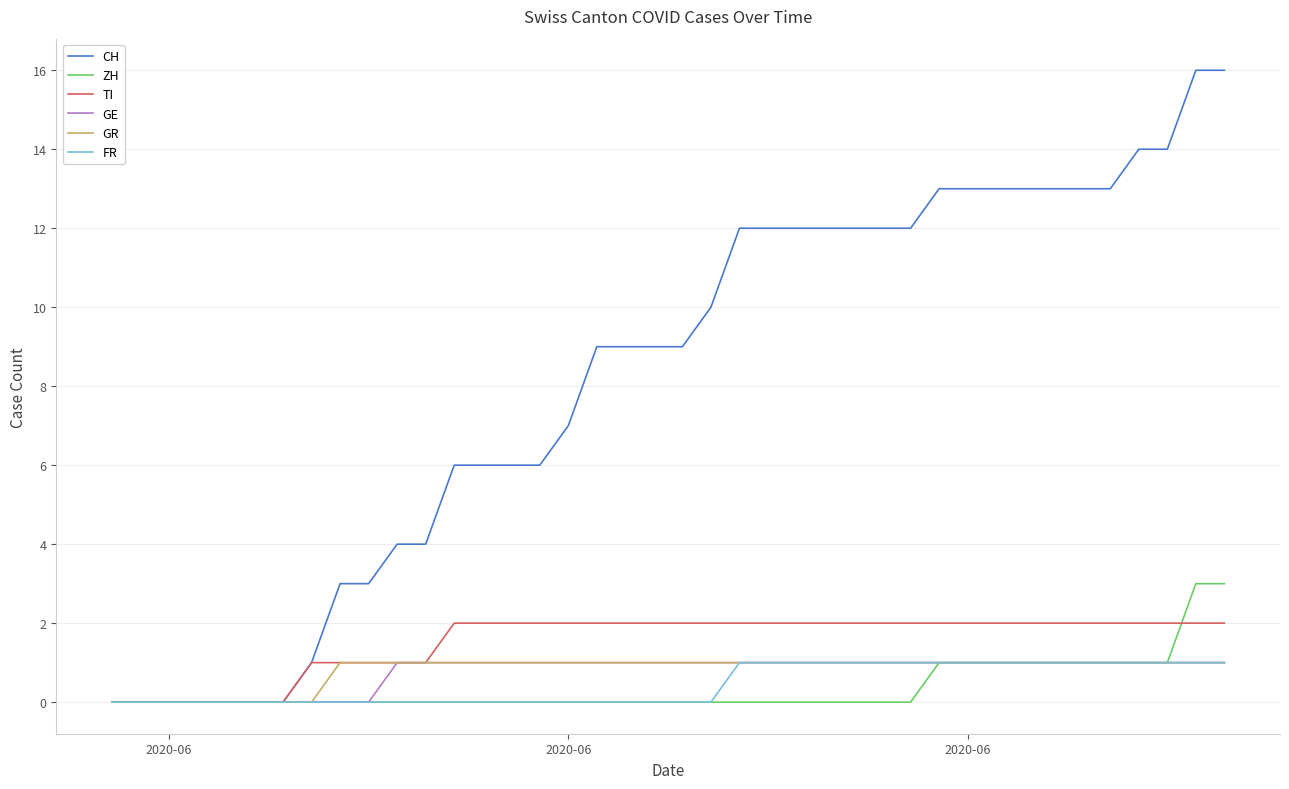

Which series has the widest spread of values?

CH